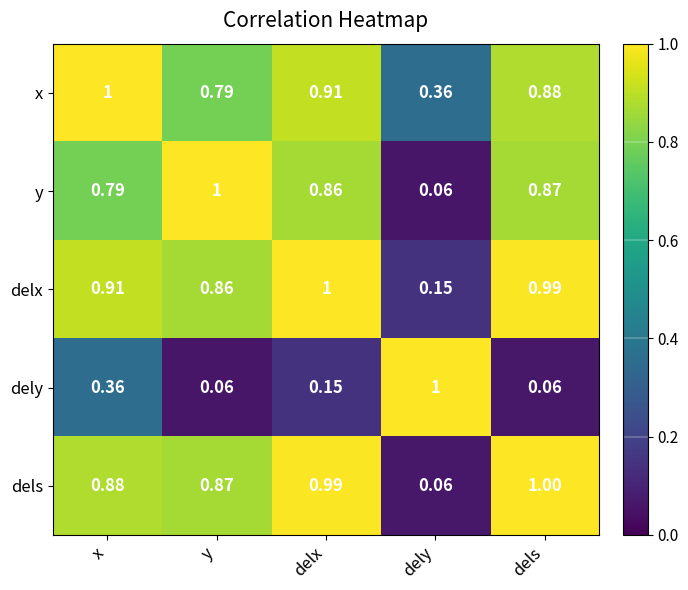

At delx, list the series in order from largest to smallest.

delx, dels, x, y, dely